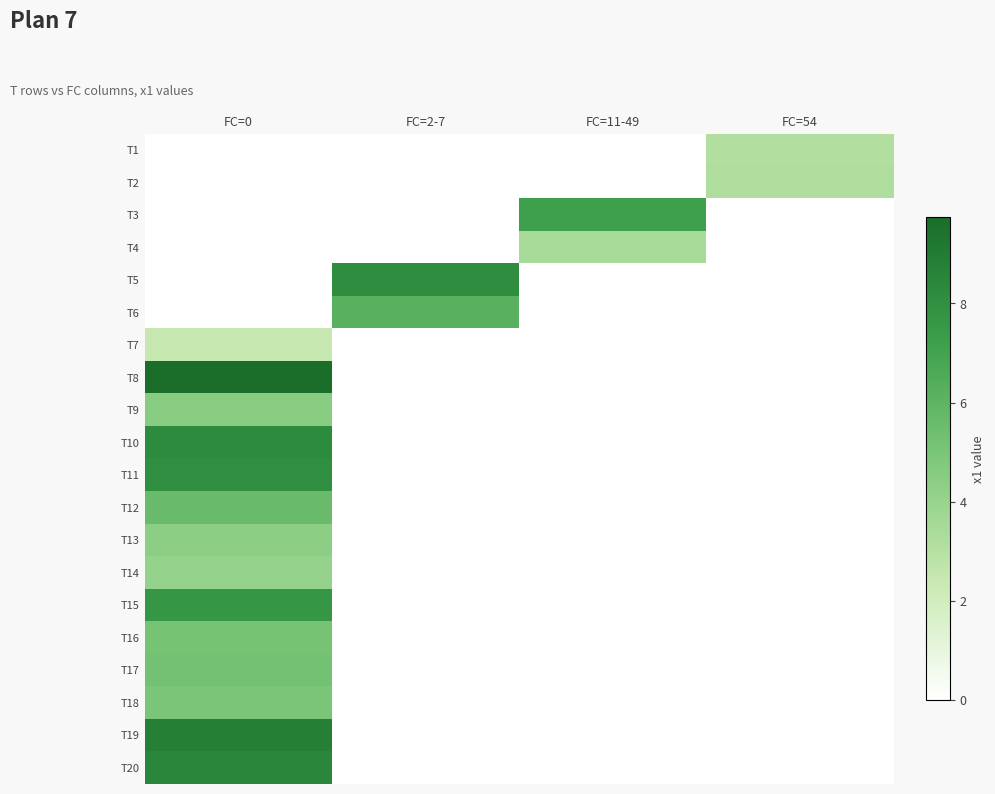

Rank the series at FC=54 from lowest to highest value.

T3, T4, T5, T6, T7, T8, T9, T10, T11, T12, T13, T14, T15, T16, T17, T18, T19, T20, T1, T2